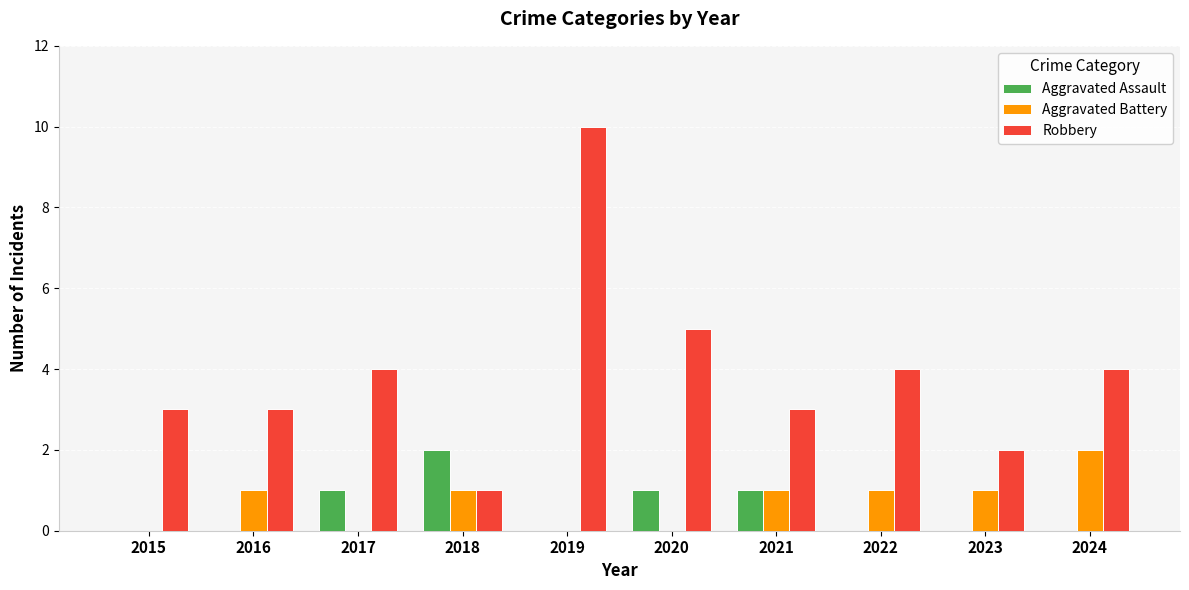

What is the spread (max minus min) of values at 2016?

3